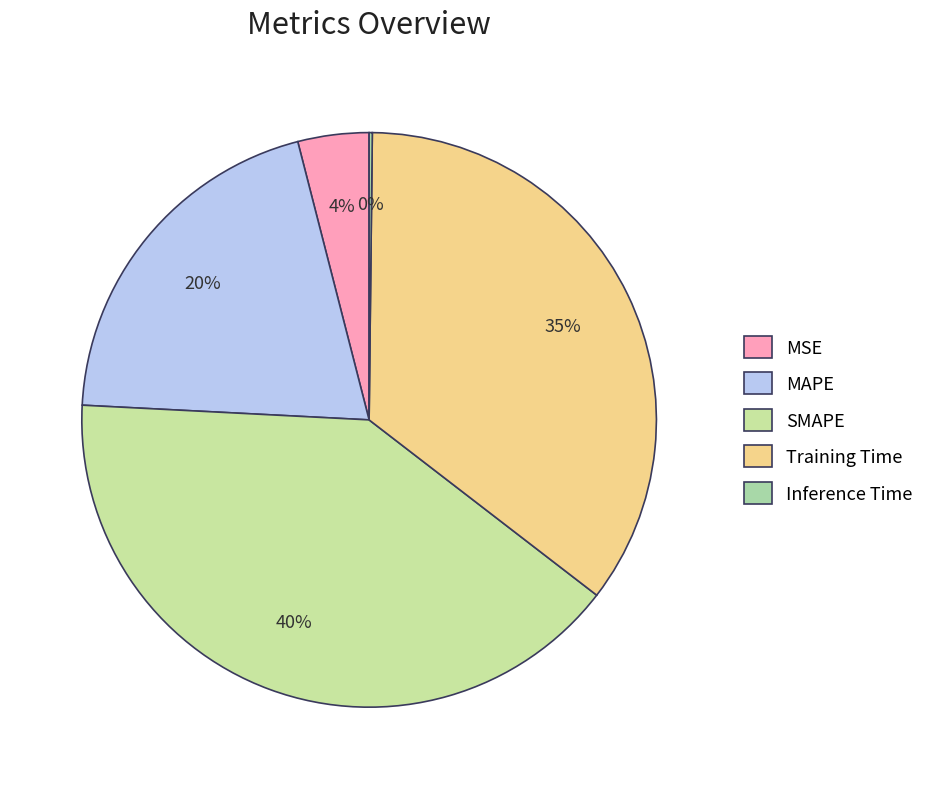

Is MAPE the majority of the pie?

No